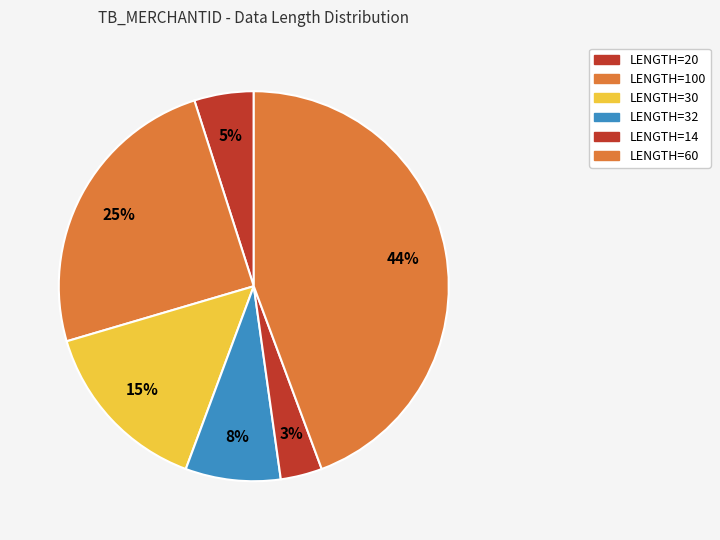

Count the number of slices in the pie.

6